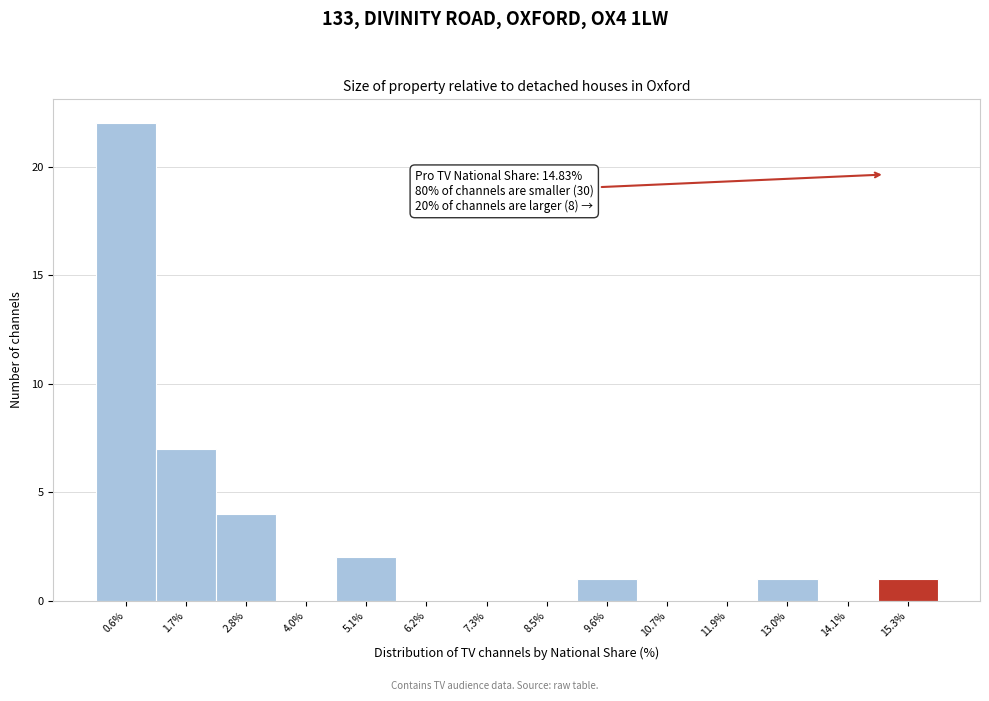

Which range on the x-axis has the tallest bar?

0.0 to 1.2